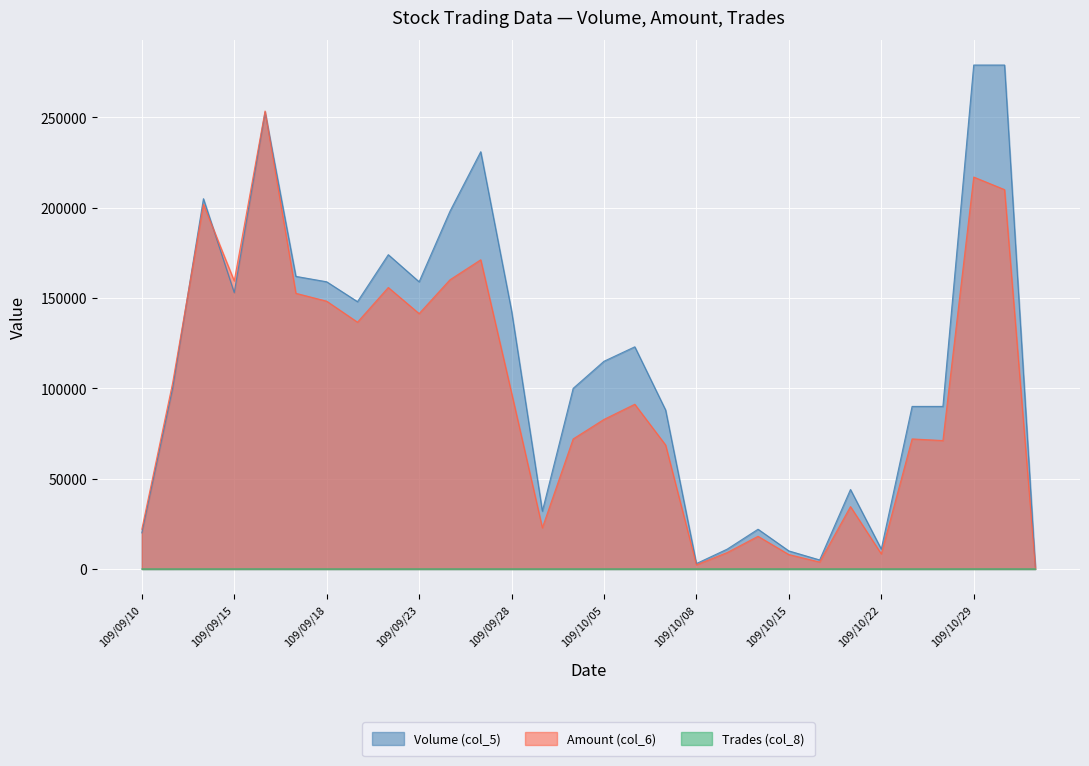

Reading left to right, transcribe all the data shown in this chart.

Volume (col_5): 20000	100000	205000	153000	253000	162000	159000	148000	174000	159000	198000	231000	143000	32000	100000	115000	123000	88000	3000	11000	22000	10000	5000	44000	11000	90000	90000	279000	279000	1000
Amount (col_6): 22000	103000	201900	159470	253540	152630	148260	136640	155840	141380	160100	171180	97520	22810	72000	82800	91200	68630	2280	9110	18090	7980	3840	34540	8360	72000	71100	216990	210030	700
Trades (col_8): 2	2	11	11	24	7	5	3	5	10	6	11	3	5	2	2	5	4	2	11	18	7	2	3	1	2	1	15	22	1